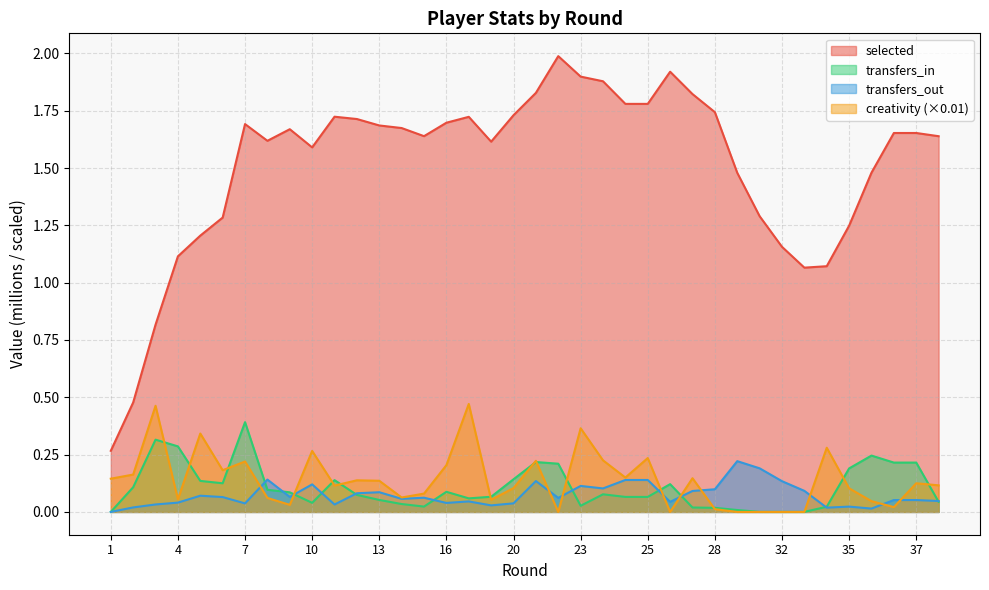

At which category is the sum across all series the highest?

23